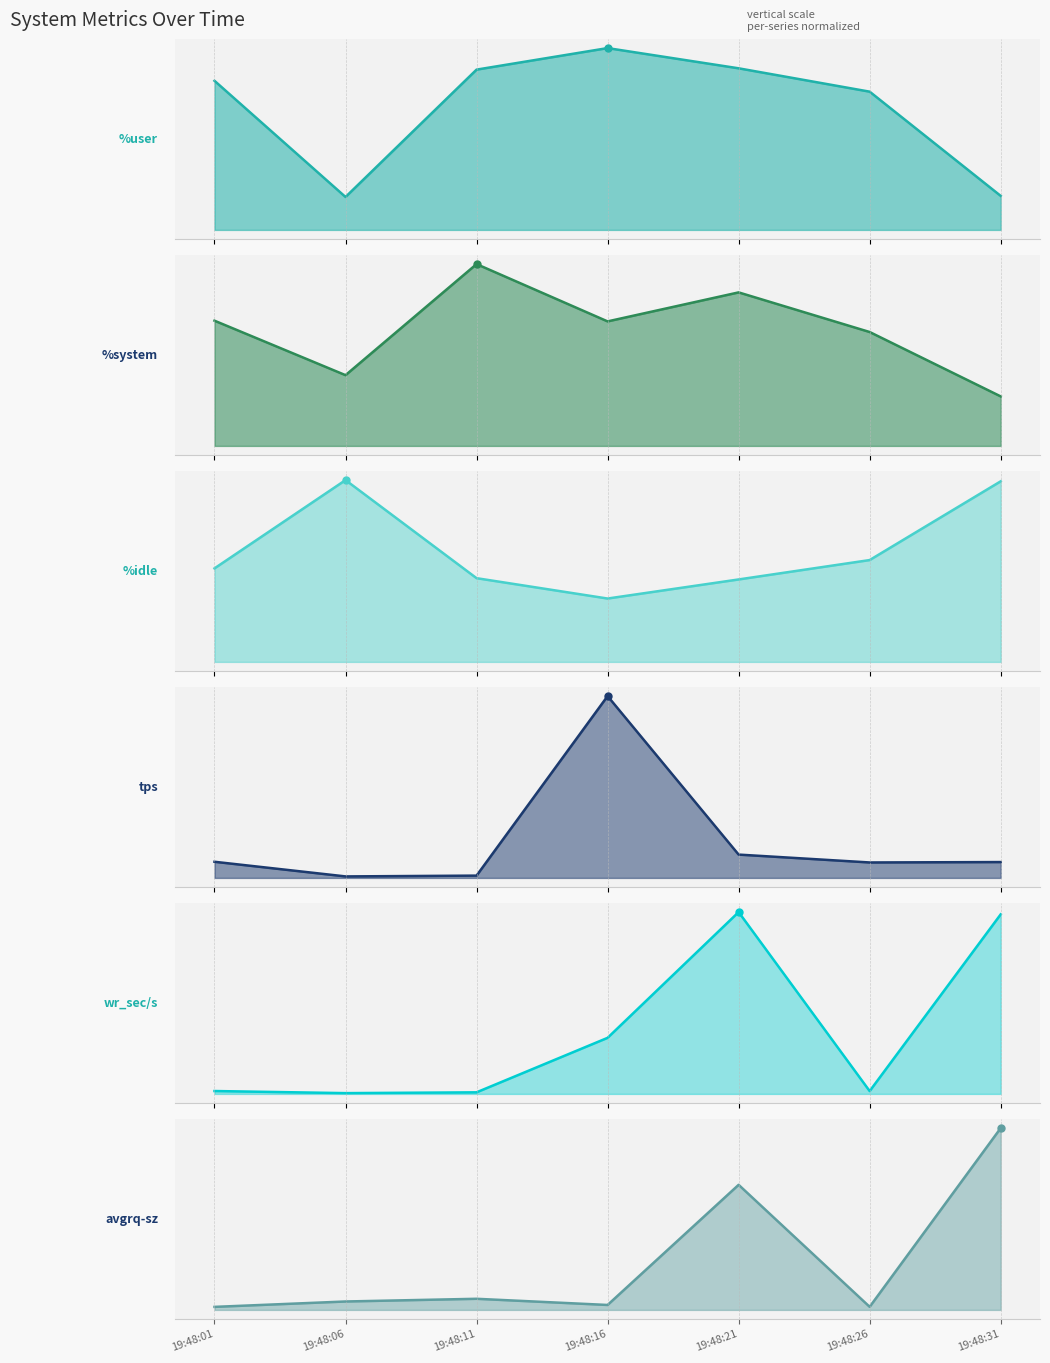

What is the value of the %user point at the 2nd from the left?

11.8